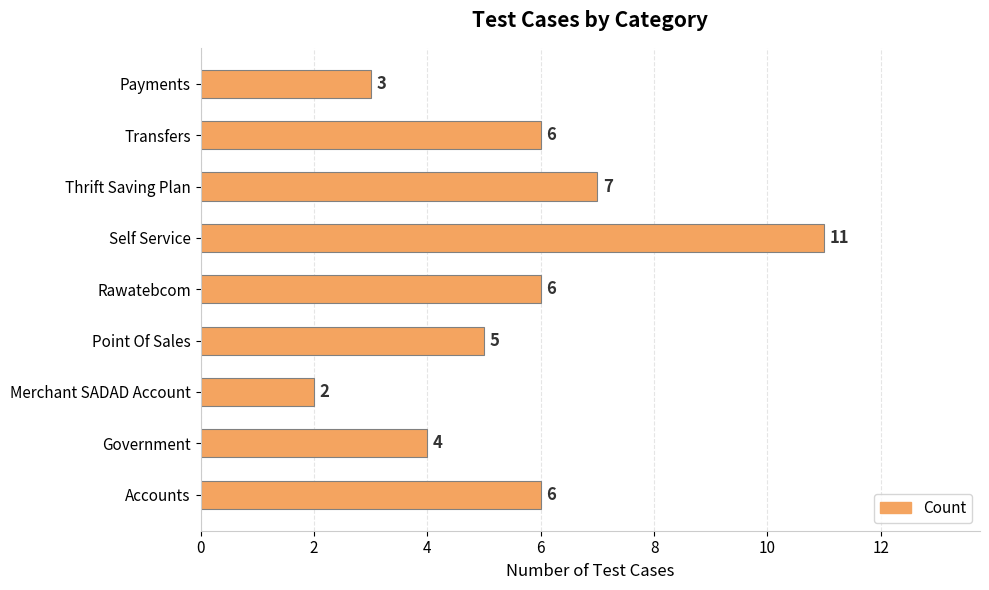

What is the average value?

6